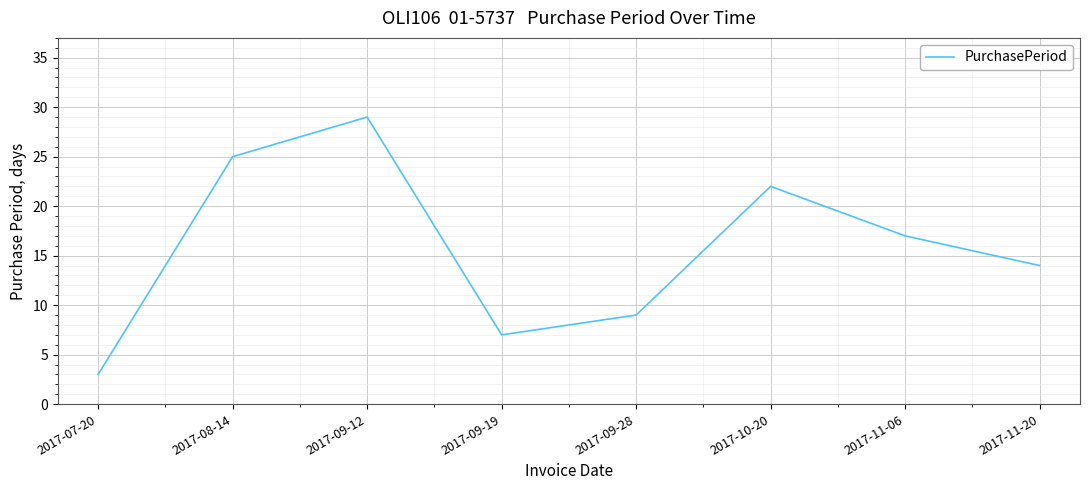

Is it true that the value at 2017-11-06 is 9?

False